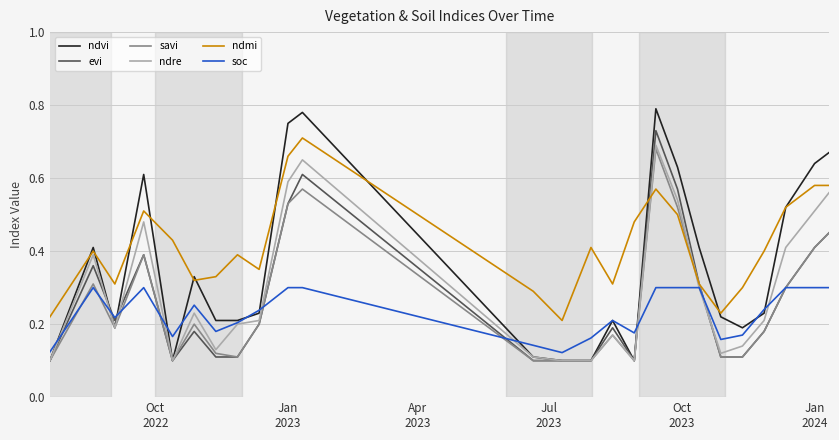

Which series has the largest range (max minus min)?

ndvi